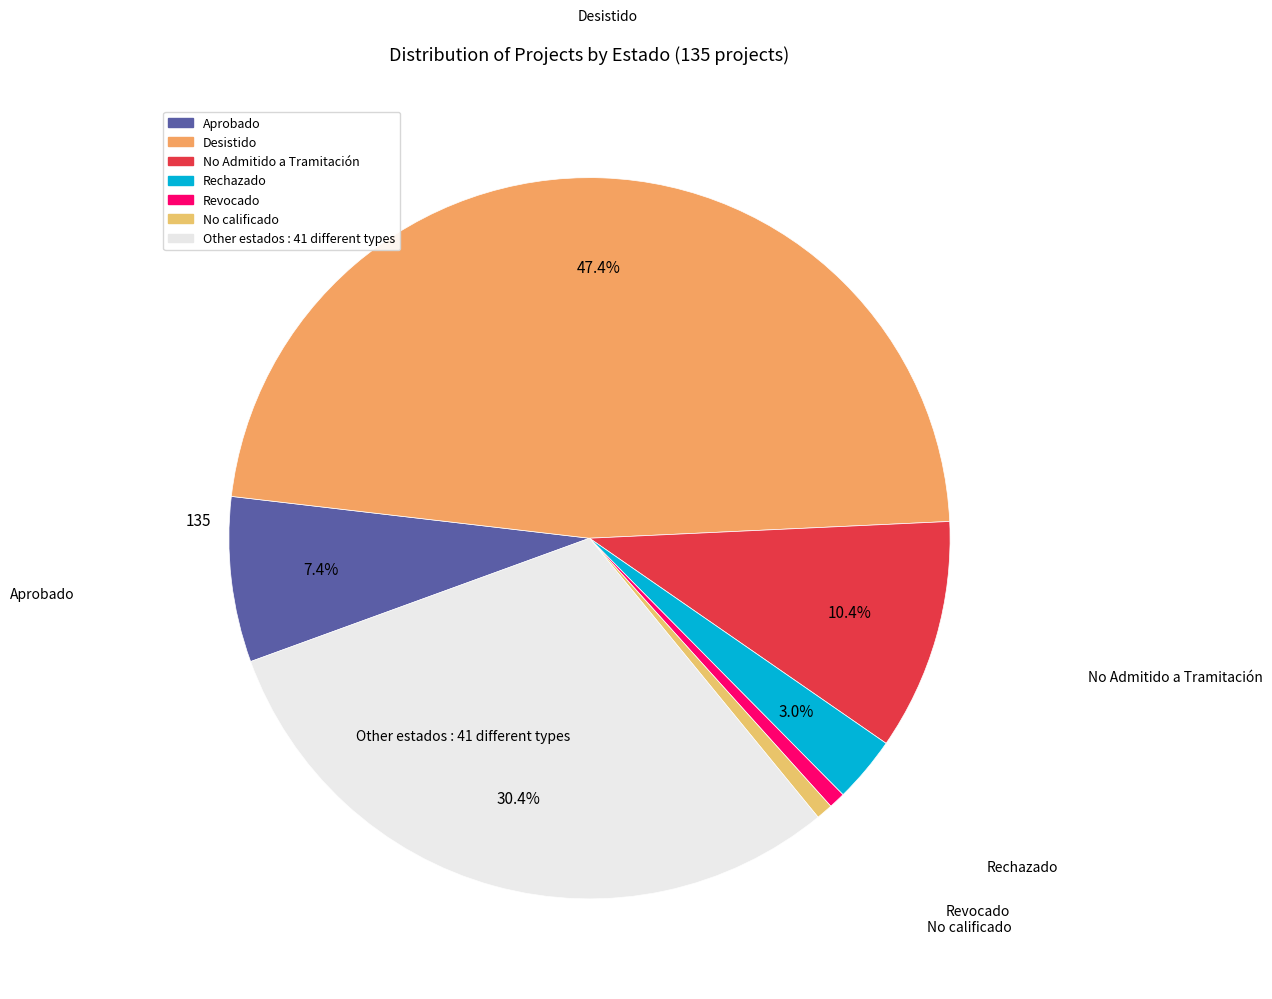

Count the number of slices in the pie.

7